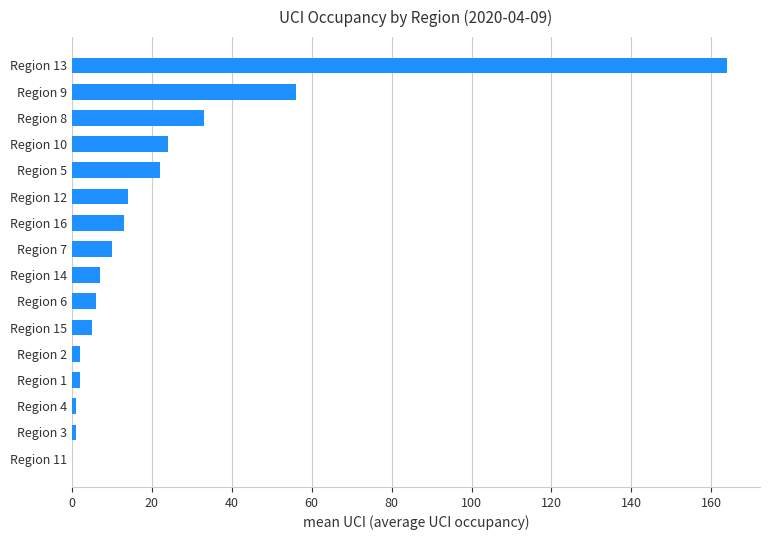

Where is the data nearest to the value 82?

Region 9